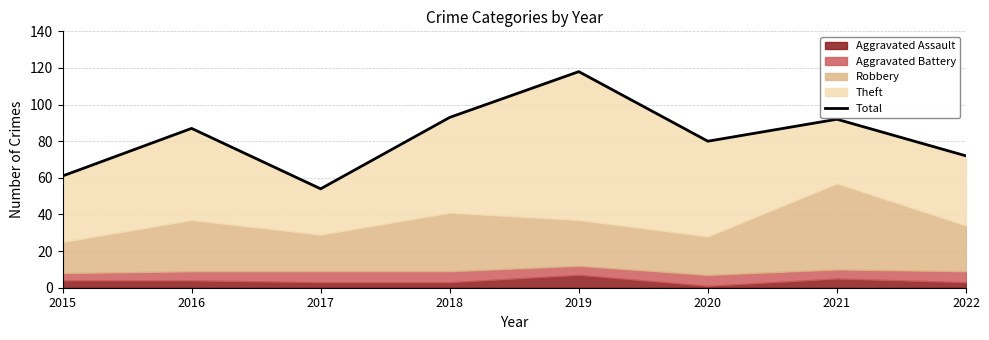

How many interior local valleys (lower than both neighbors) does the data have?

2